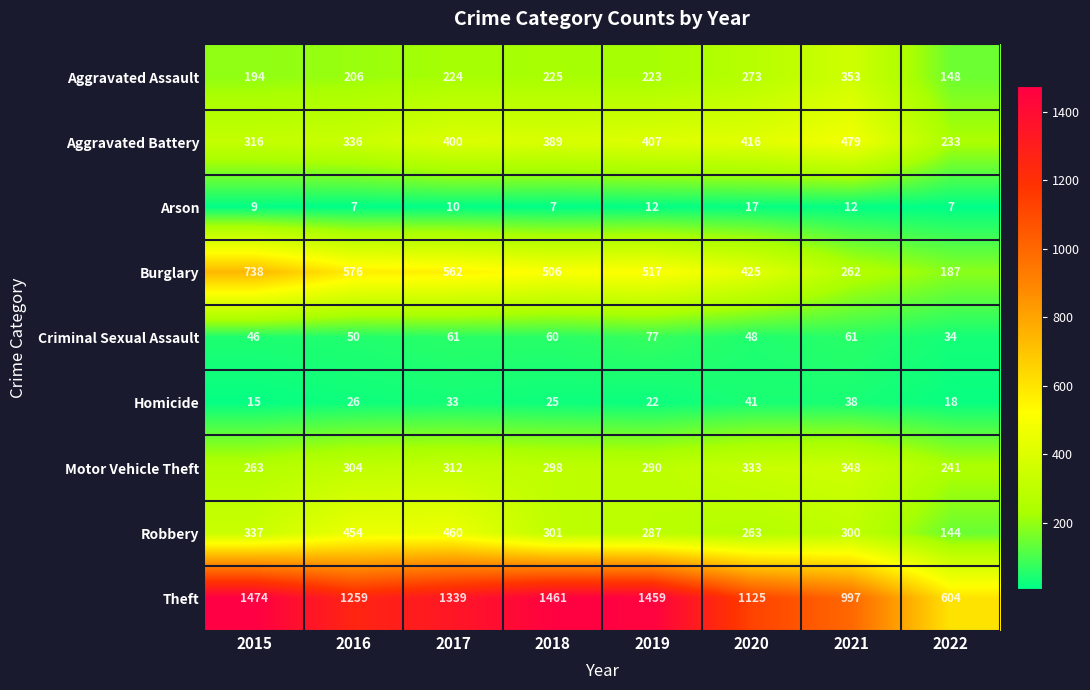

Count the number of data series in this chart.

9